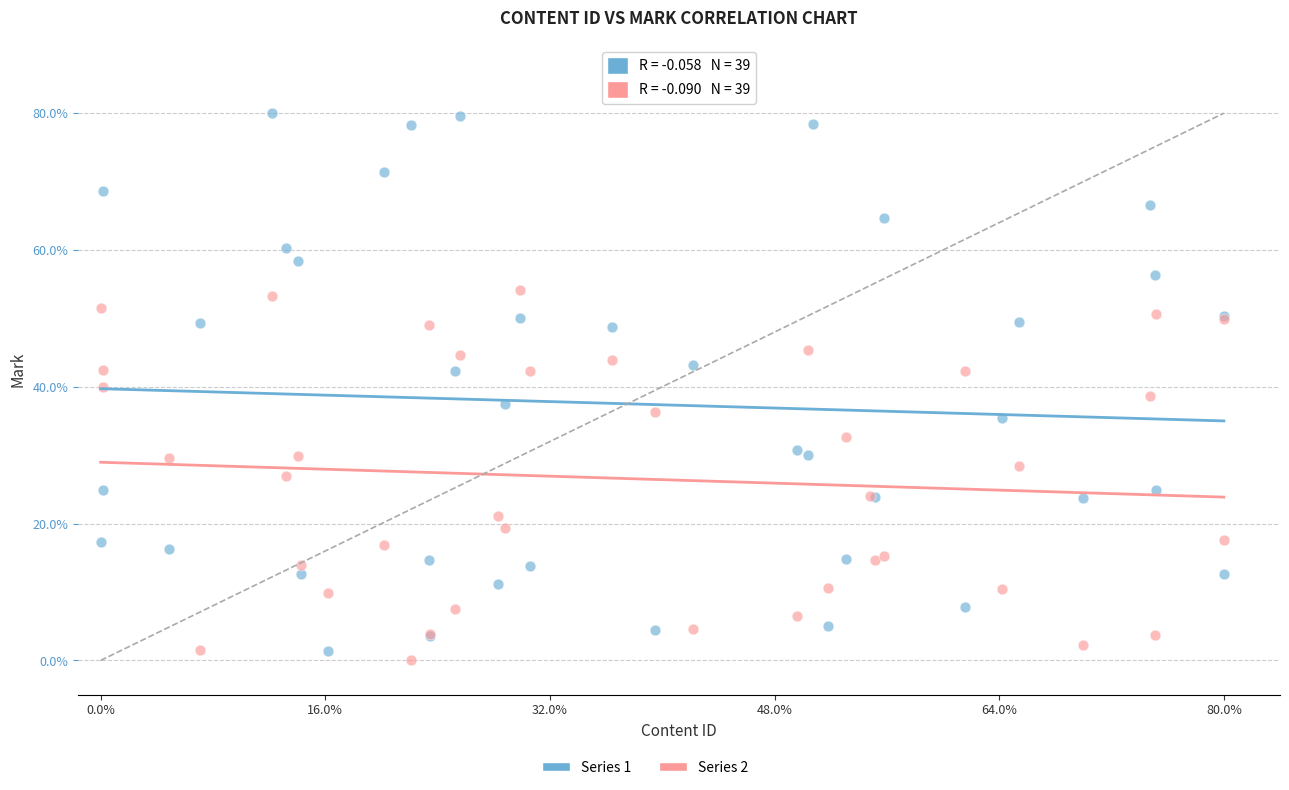

Which series contains the highest Y value?

Series 1